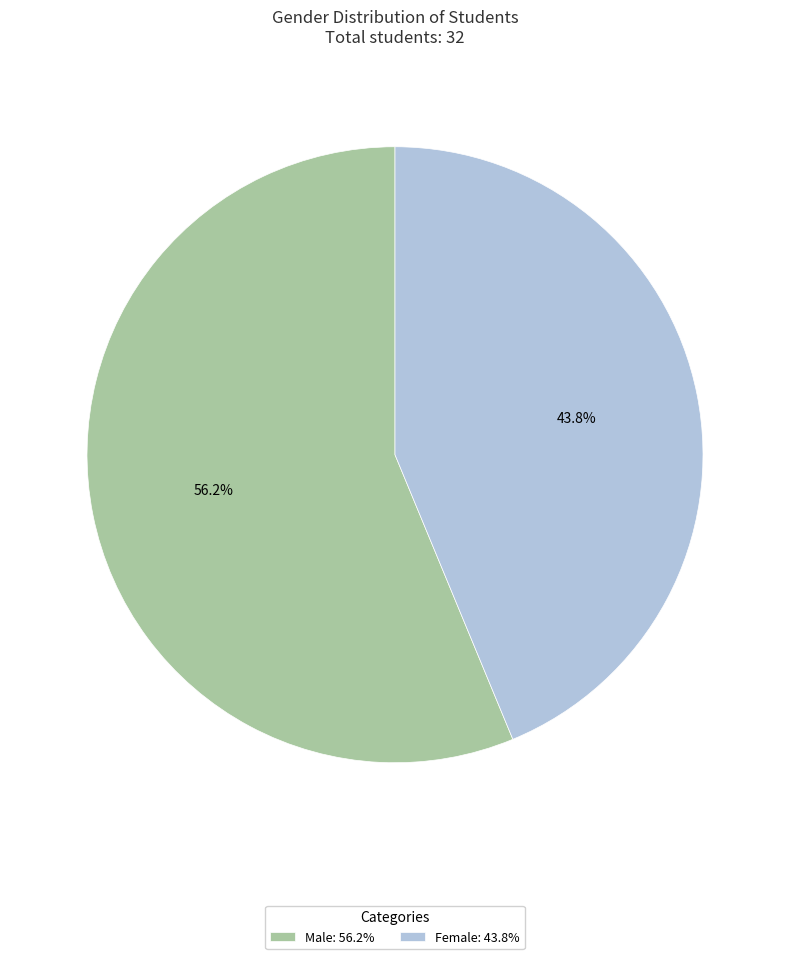

Is it true that Male is 56% of the pie?

True